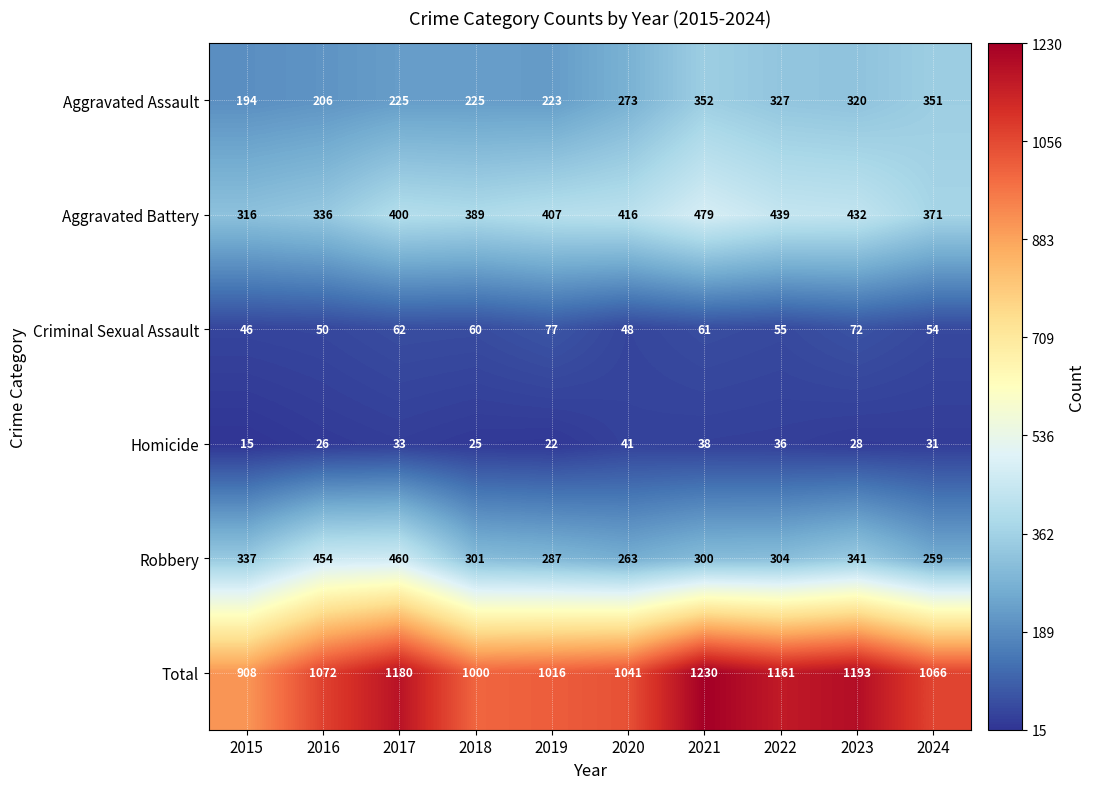

At how many categories does at least one series exceed 968?

9